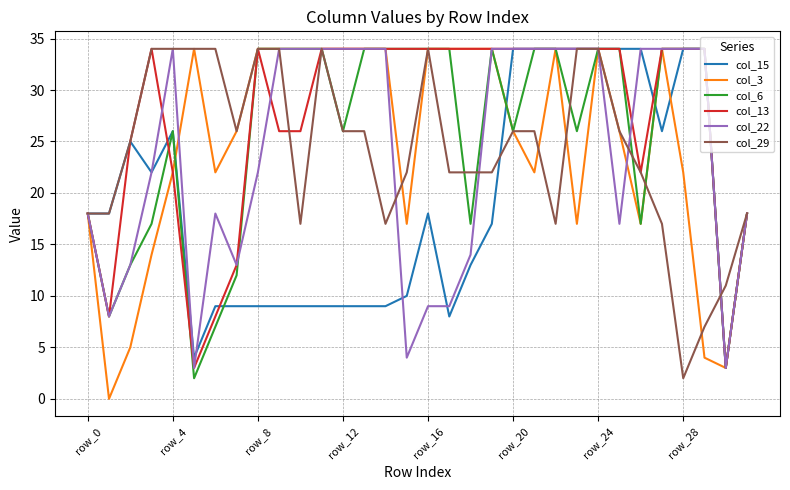

Which series has the largest total across all categories?

col_13